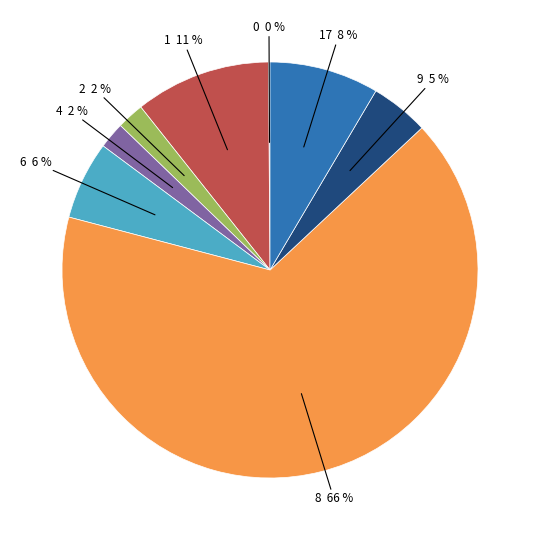

The 8 slice represents 66% of the pie. True or false?

True